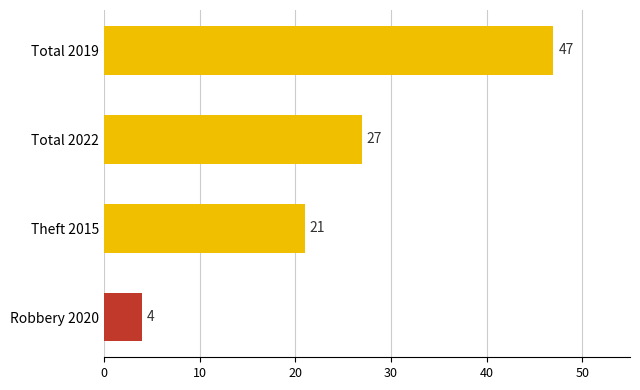

How many values are below 27?

2